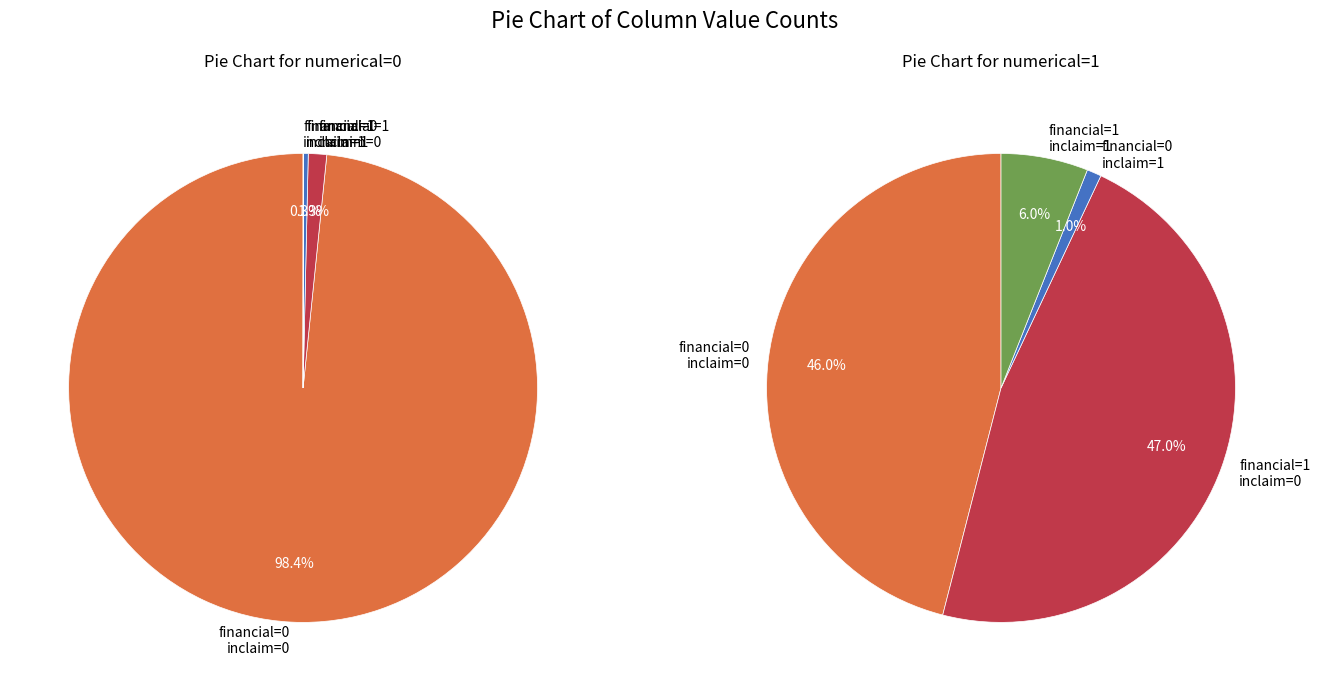

Count the number of slices in the pie.

4